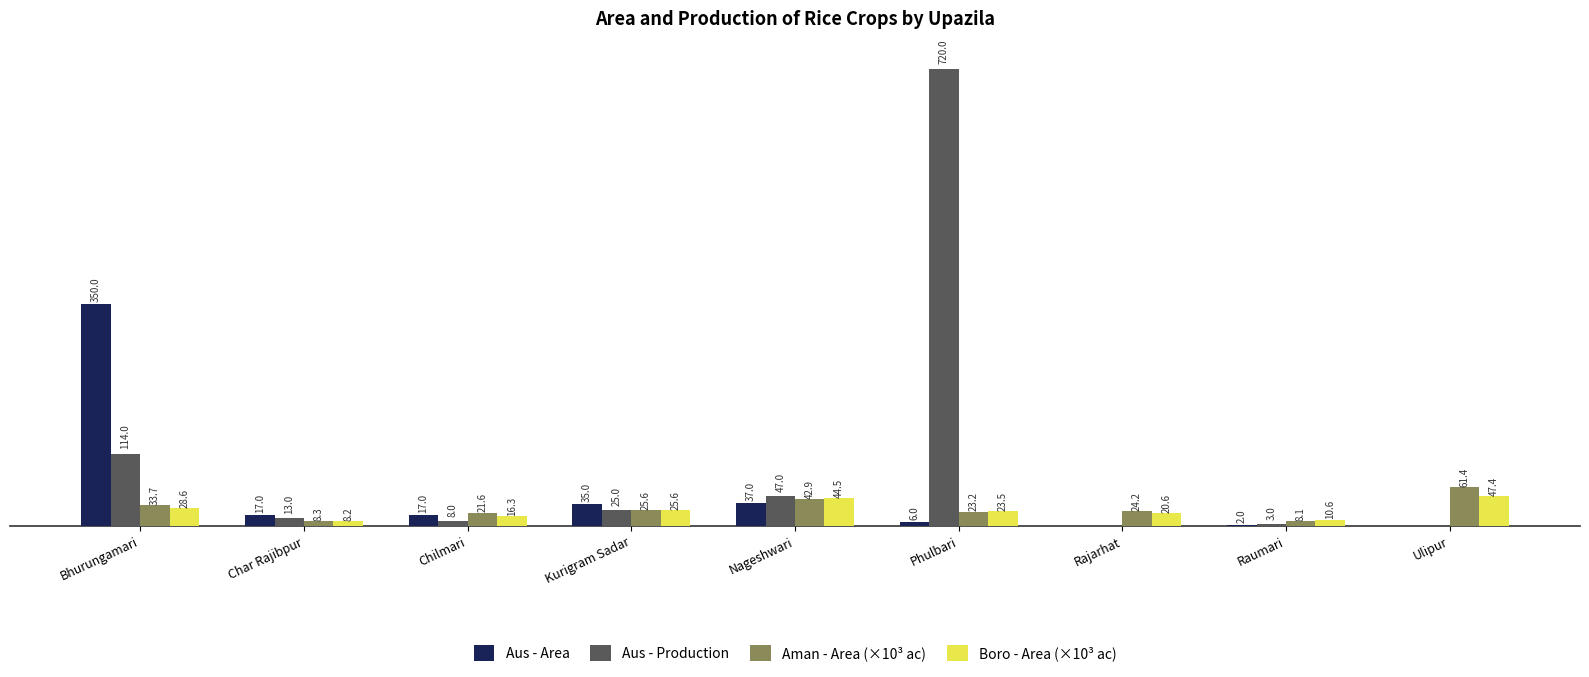

At which category is the sum across all series the highest?

Phulbari